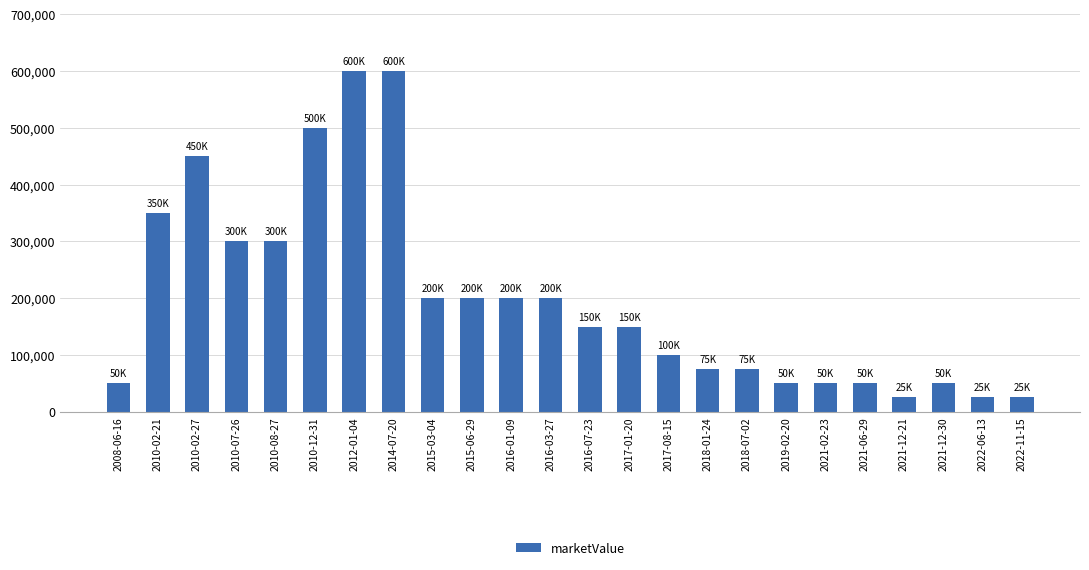

What is the greatest value displayed?

600000